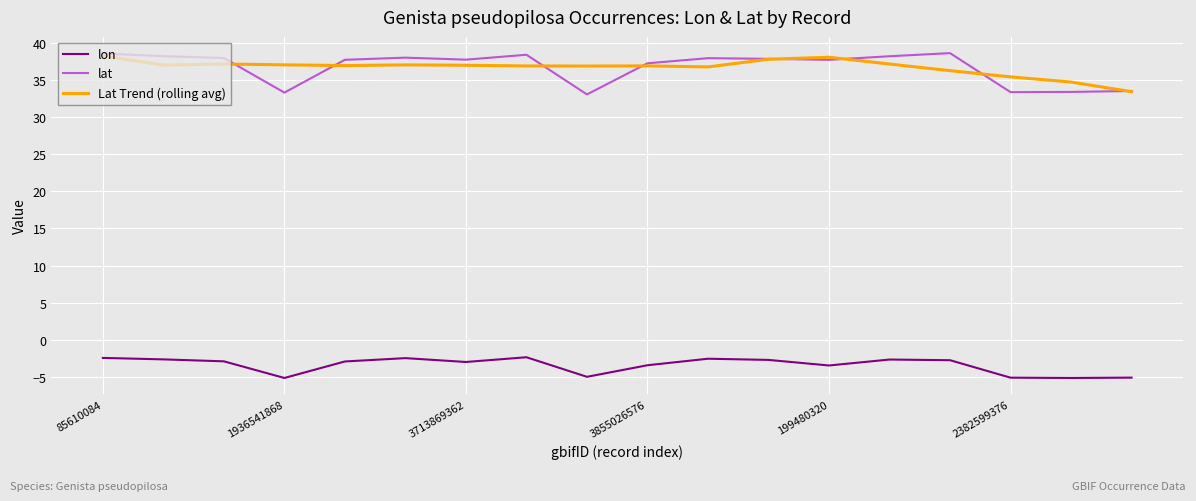

True or false: lon and Lat Trend (rolling avg) intersect in this chart.

False